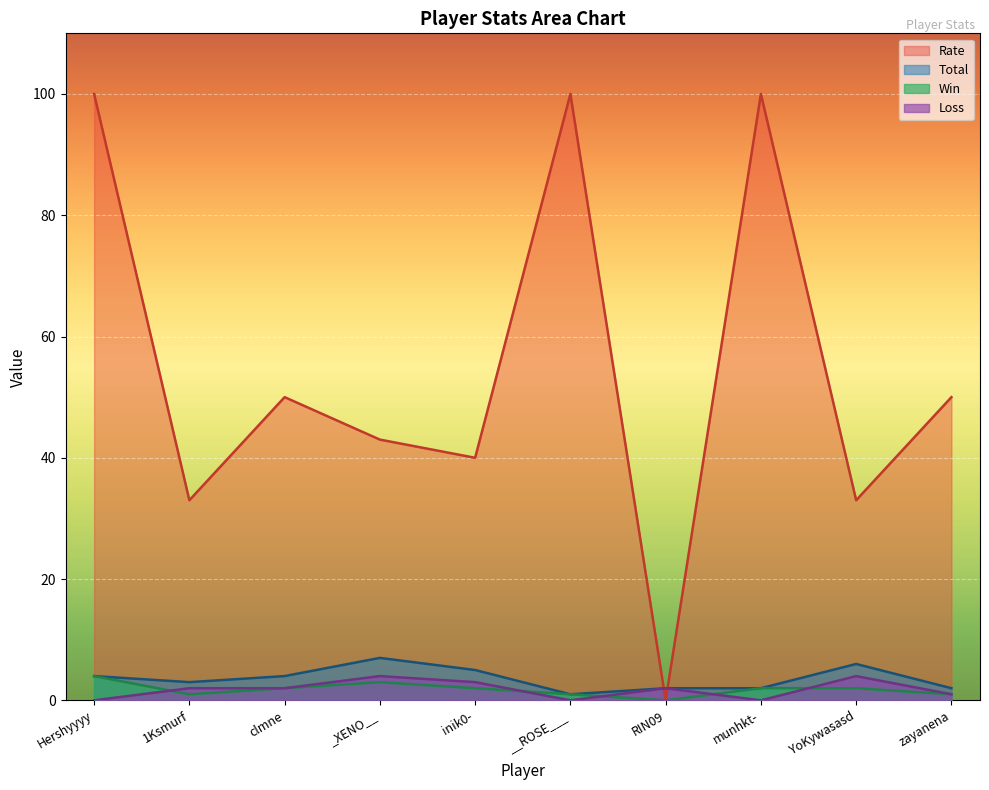

What is the difference between the maximum and minimum values in the Loss series?

4